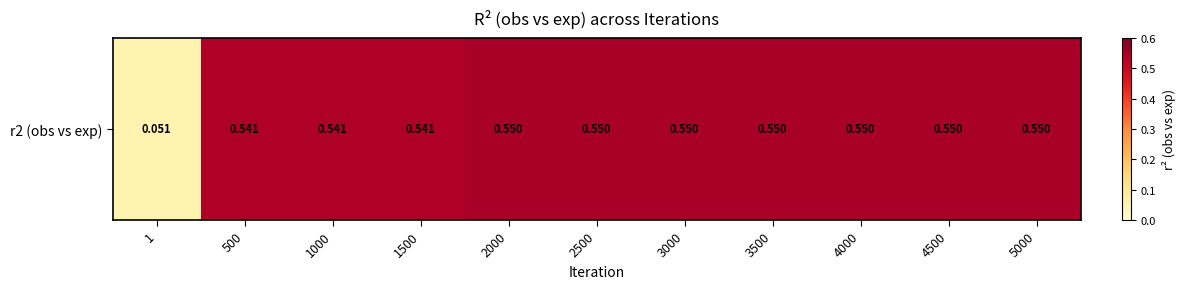

Which category has the highest value across all series?

2000